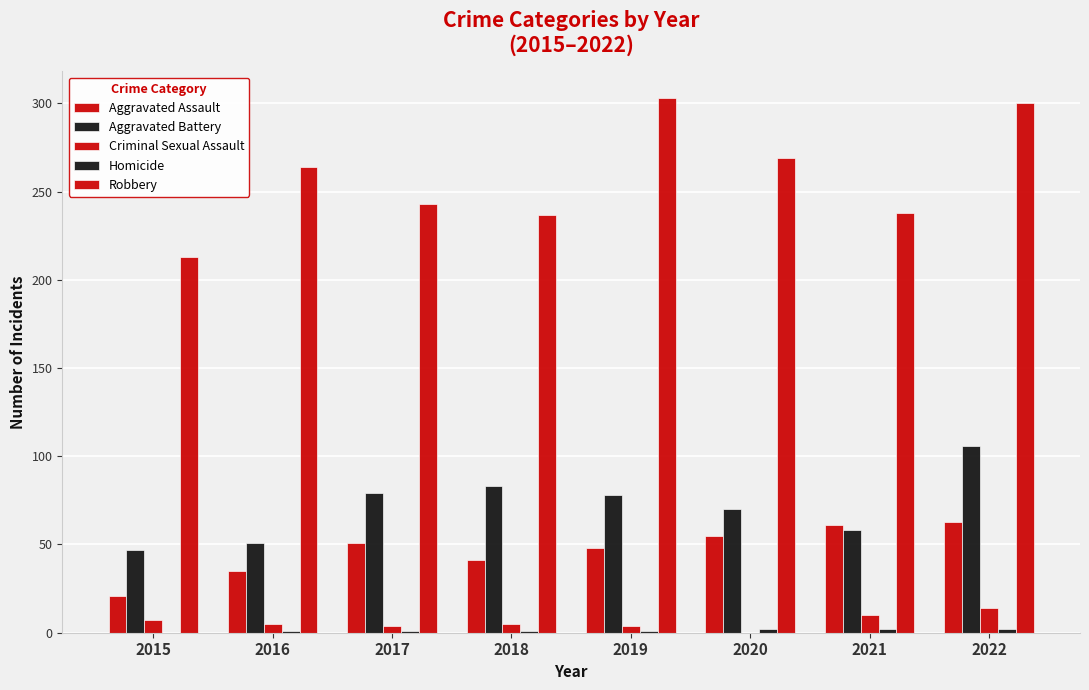

Where does the Aggravated Battery series first go above 78?

2017